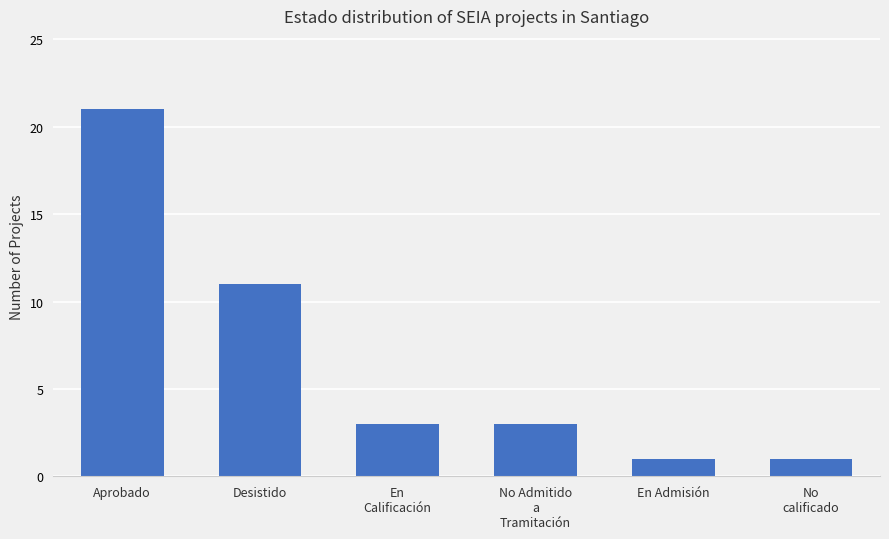

What is the sum of the values at Aprobado and No Admitido
a
Tramitación?

24